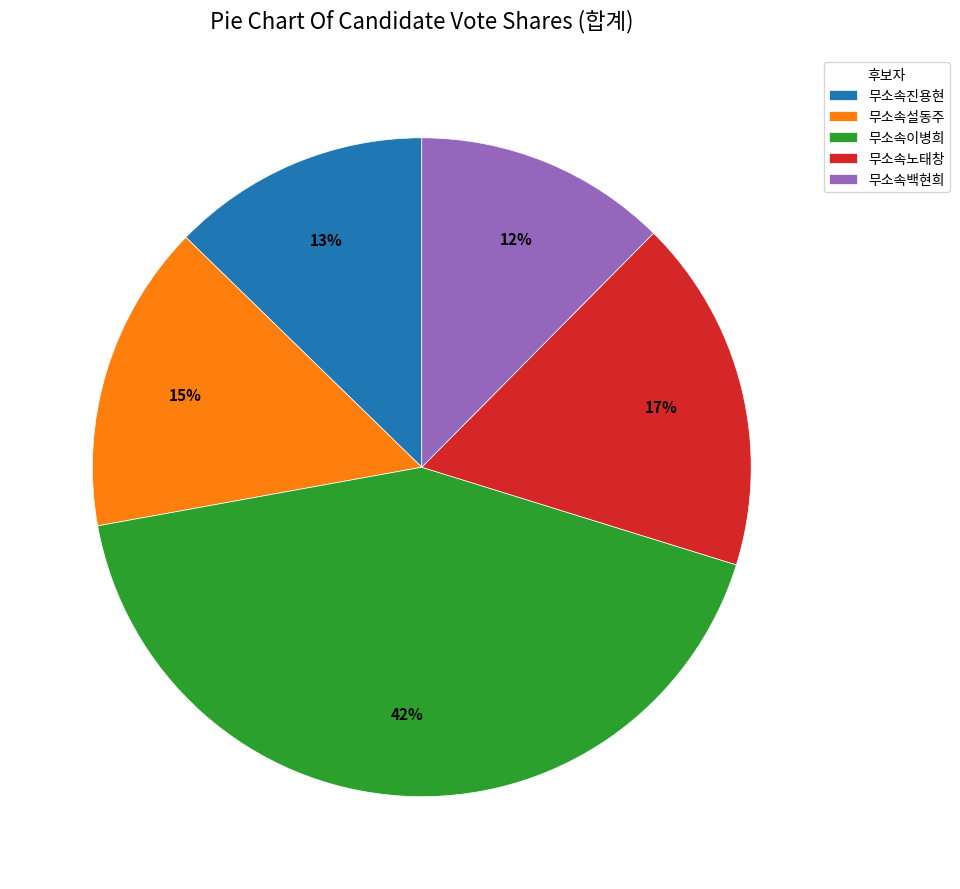

Is it true that 무소속이병희 is 51% of the pie?

False